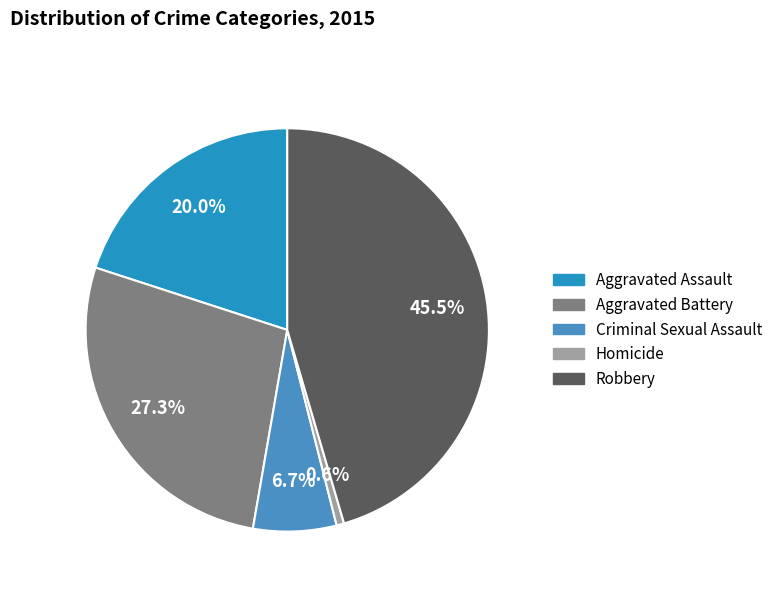

Does any single category account for the majority?

No